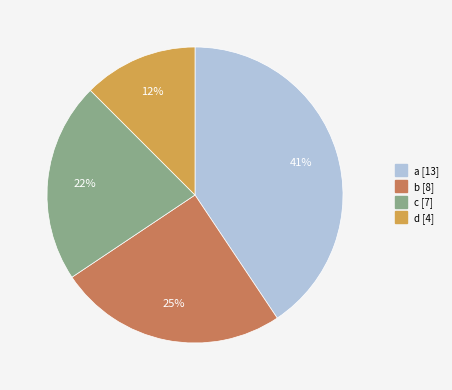

Count the number of slices in the pie.

4